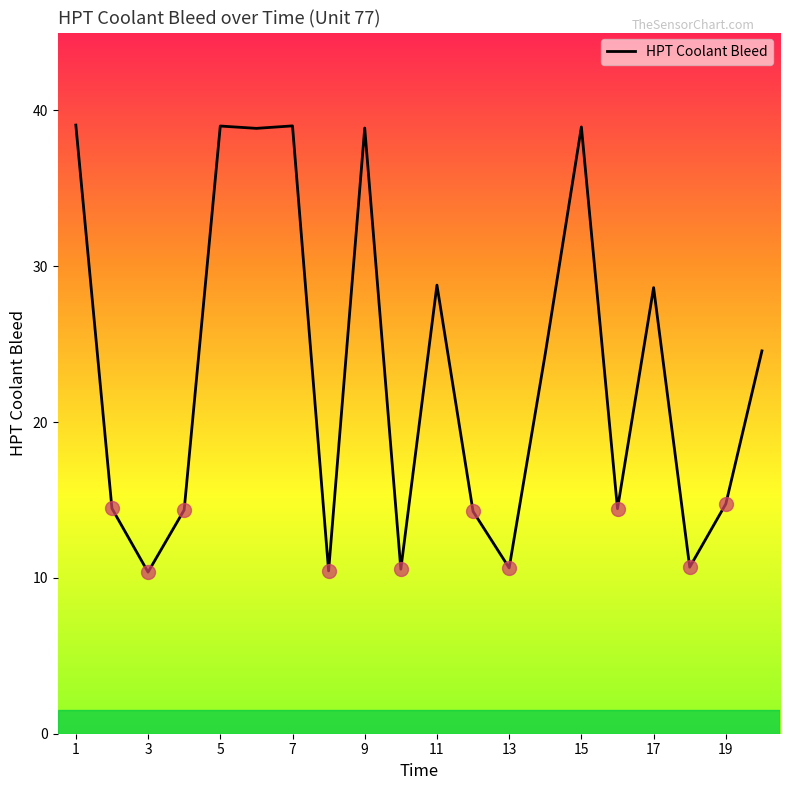

What is the maximum value shown in the chart?

39.1